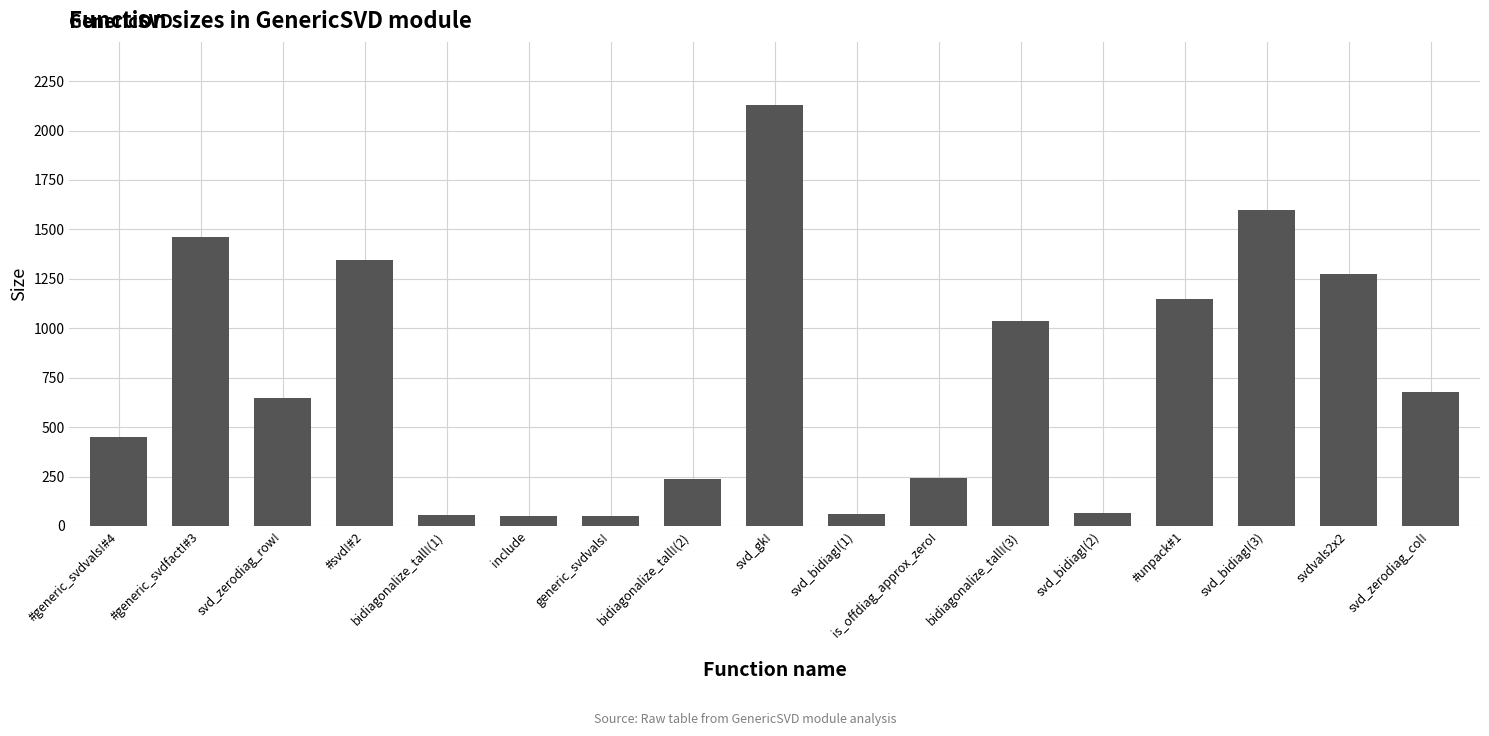

Approximately how many times larger is the value at #generic_svdvals!#4 compared to svd_zerodiag_row!?

0.7